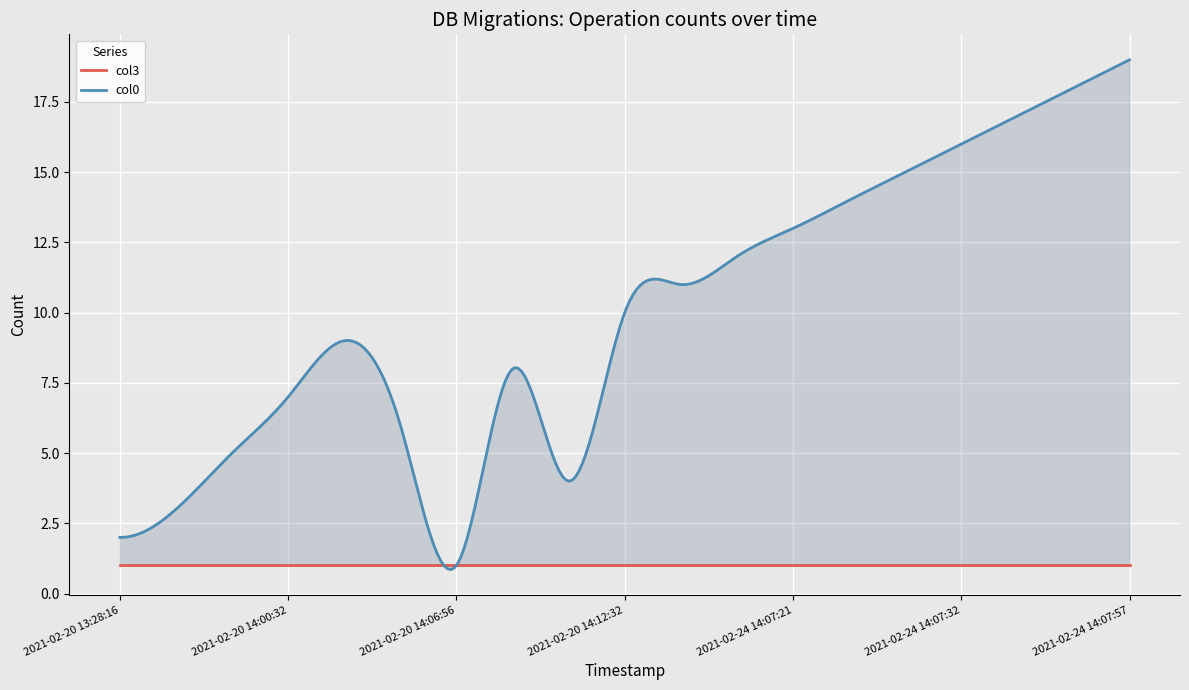

What is the value of the col0 point at the 19th from the left?

19